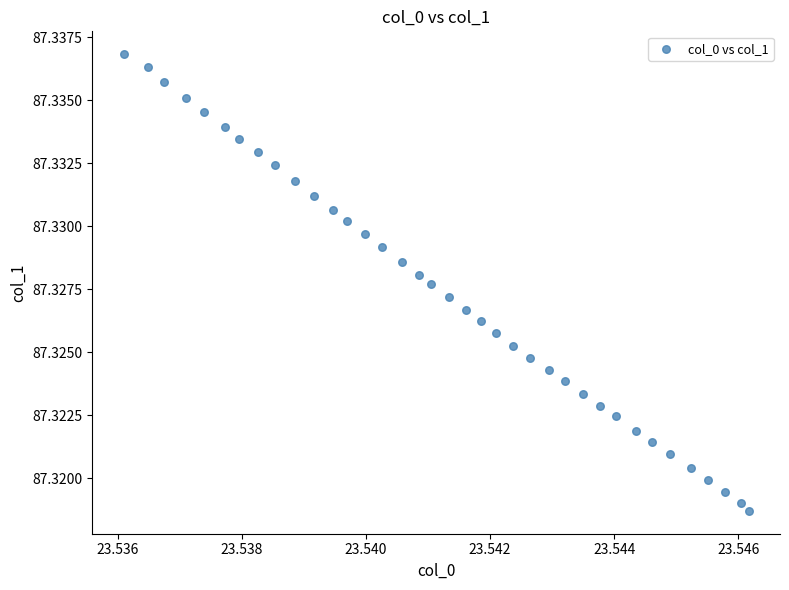

How many data points are displayed?

37